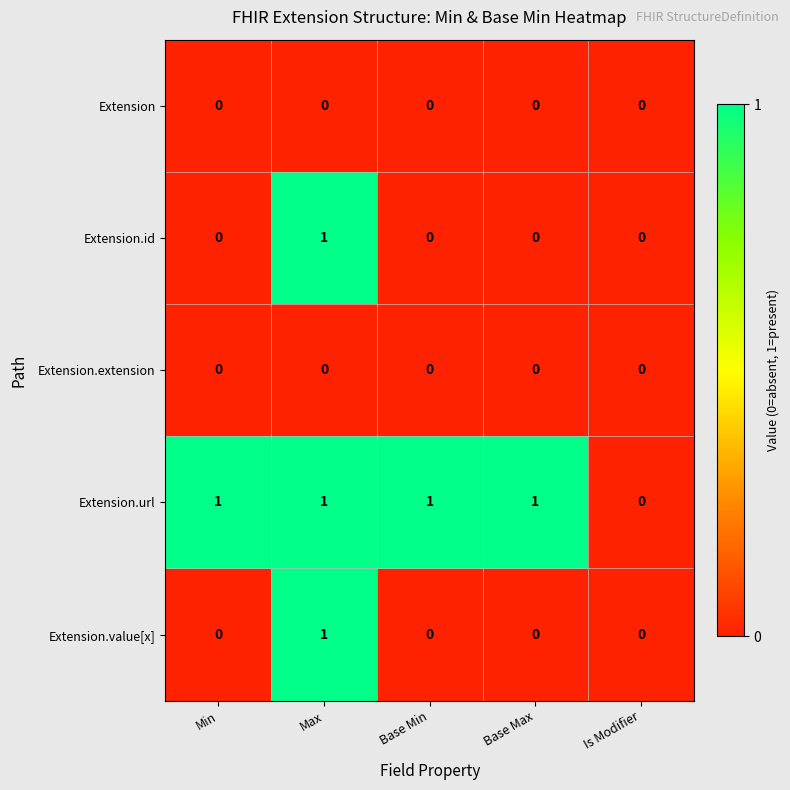

Reading left to right, list all the values displayed in this chart.

Extension: 0	0	0	0	0
Extension.id: 0	1	0	0	0
Extension.extension: 0	0	0	0	0
Extension.url: 1	1	1	1	0
Extension.value[x]: 0	1	0	0	0